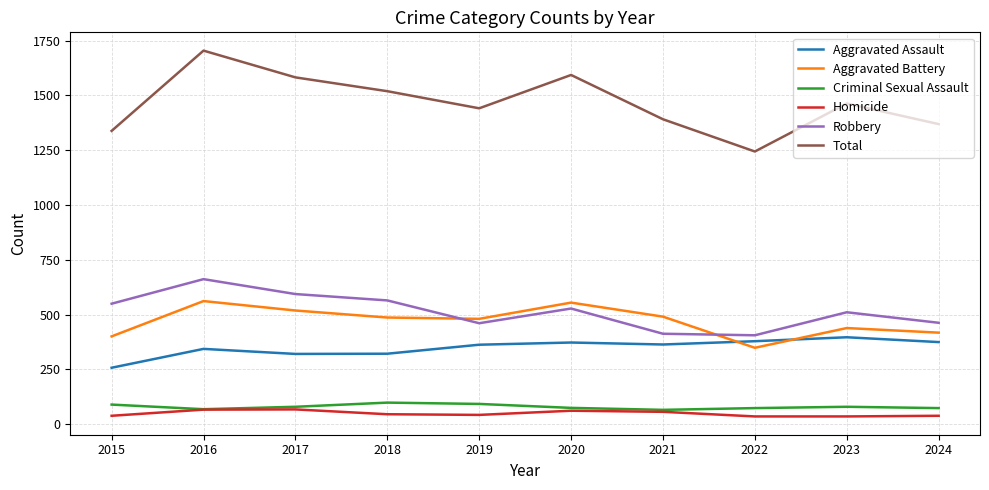

What is the difference between the highest and lowest values at 2019?

1398